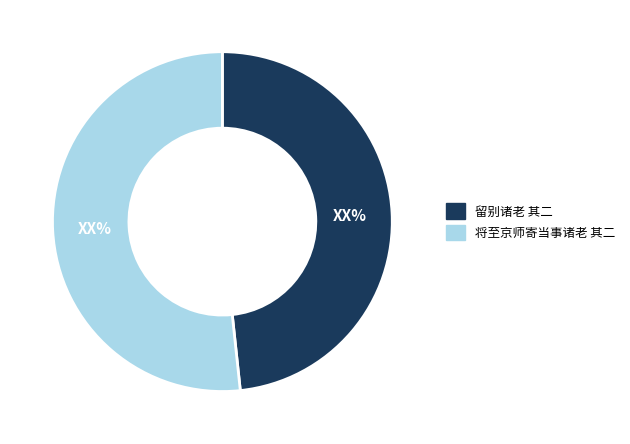

Which slice is the largest?

将至京师寄当事诸老 其二